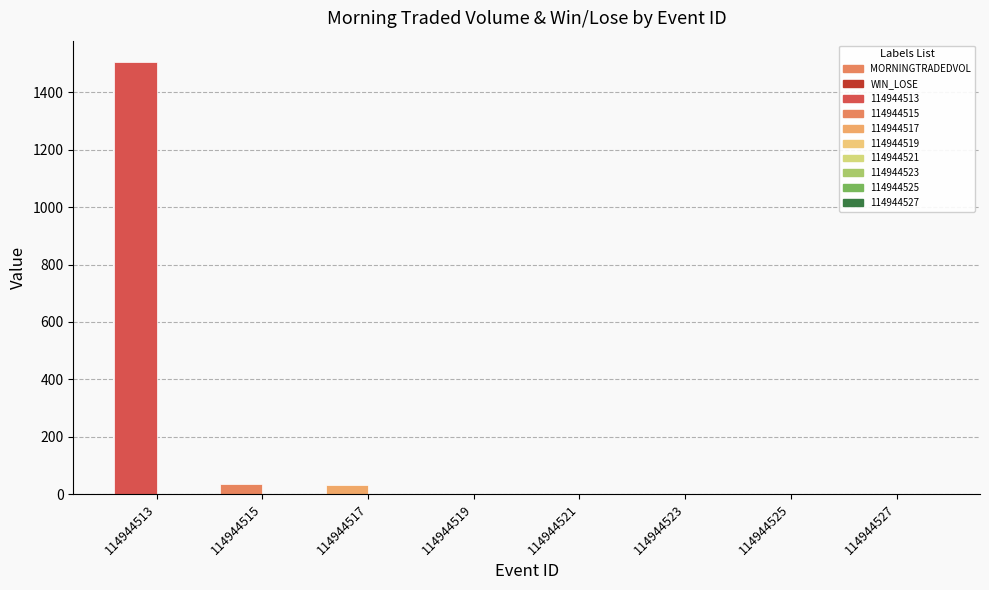

At which category is the sum across all series the highest?

114944513